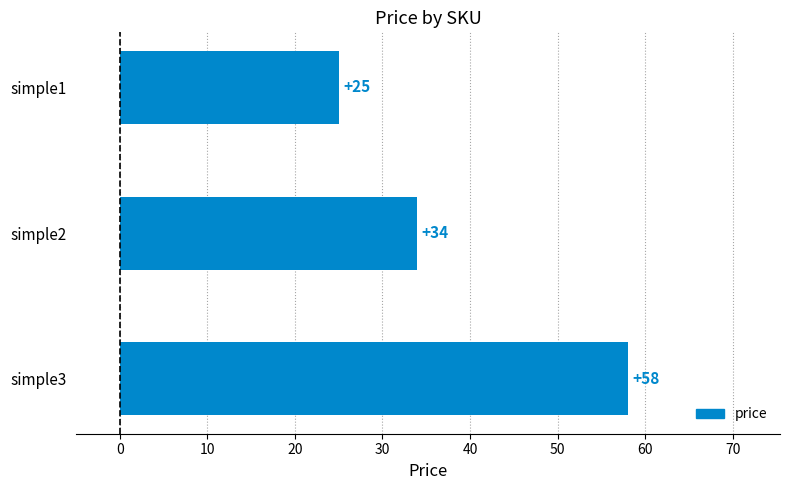

Reading bottom to top, transcribe all the data shown in this chart.

58	34	25